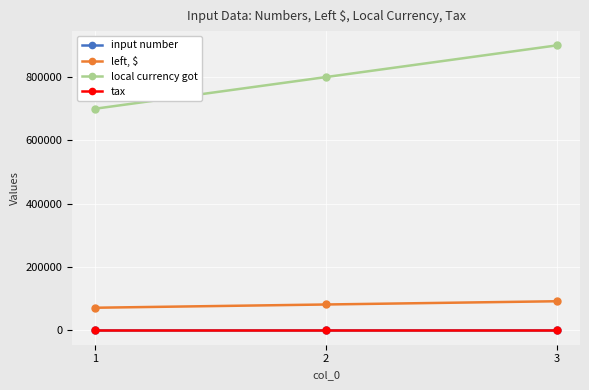

At which category is the sum across all series the highest?

3